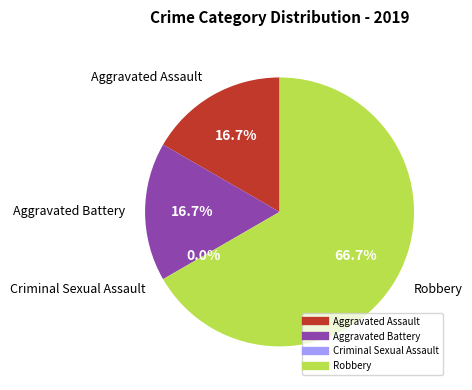

What is the change in value from Aggravated Assault to Robbery?

+6